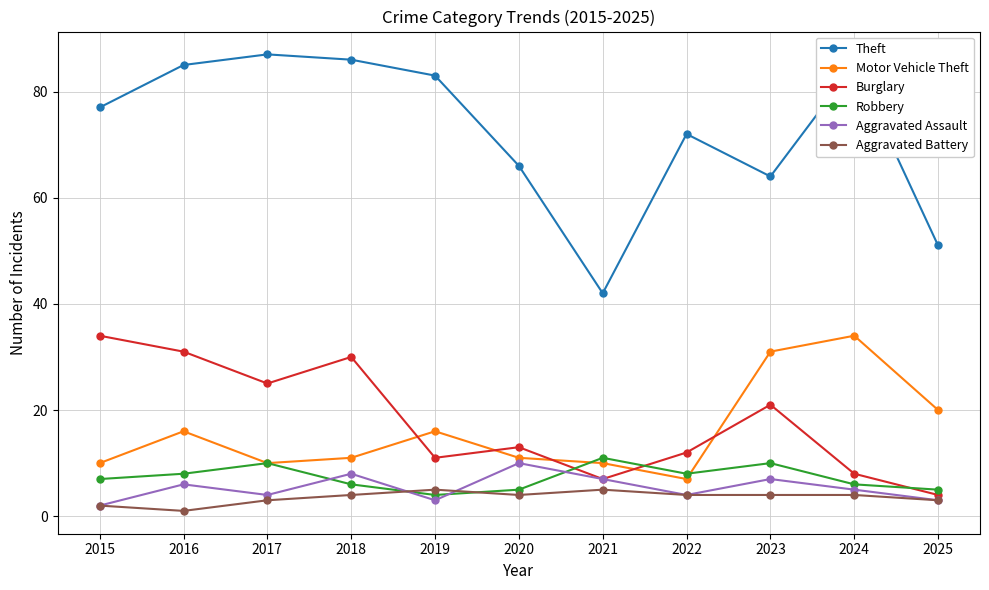

Reading right to left, list all the values displayed in this chart.

Theft: 2025=51	2024=85	2023=64	2022=72	2021=42	2020=66	2019=83	2018=86	2017=87	2016=85	2015=77
Motor Vehicle Theft: 2025=20	2024=34	2023=31	2022=7	2021=10	2020=11	2019=16	2018=11	2017=10	2016=16	2015=10
Burglary: 2025=4	2024=8	2023=21	2022=12	2021=7	2020=13	2019=11	2018=30	2017=25	2016=31	2015=34
Robbery: 2025=5	2024=6	2023=10	2022=8	2021=11	2020=5	2019=4	2018=6	2017=10	2016=8	2015=7
Aggravated Assault: 2025=3	2024=5	2023=7	2022=4	2021=7	2020=10	2019=3	2018=8	2017=4	2016=6	2015=2
Aggravated Battery: 2025=3	2024=4	2023=4	2022=4	2021=5	2020=4	2019=5	2018=4	2017=3	2016=1	2015=2